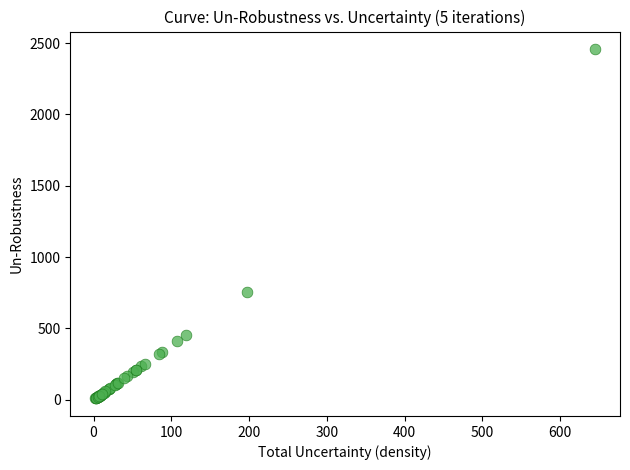

What Y value in the scatter plot is closest to 1233?

754